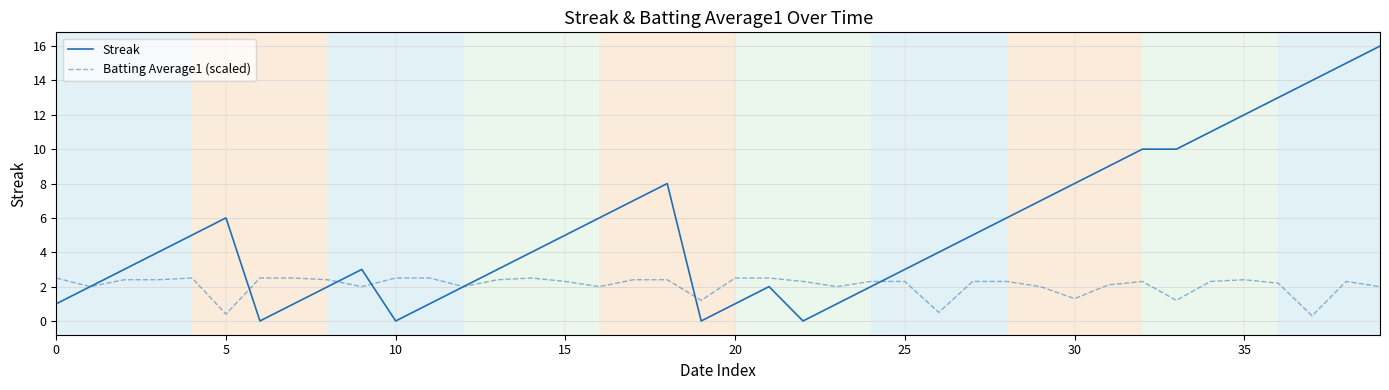

How many lines are shown in the chart?

2